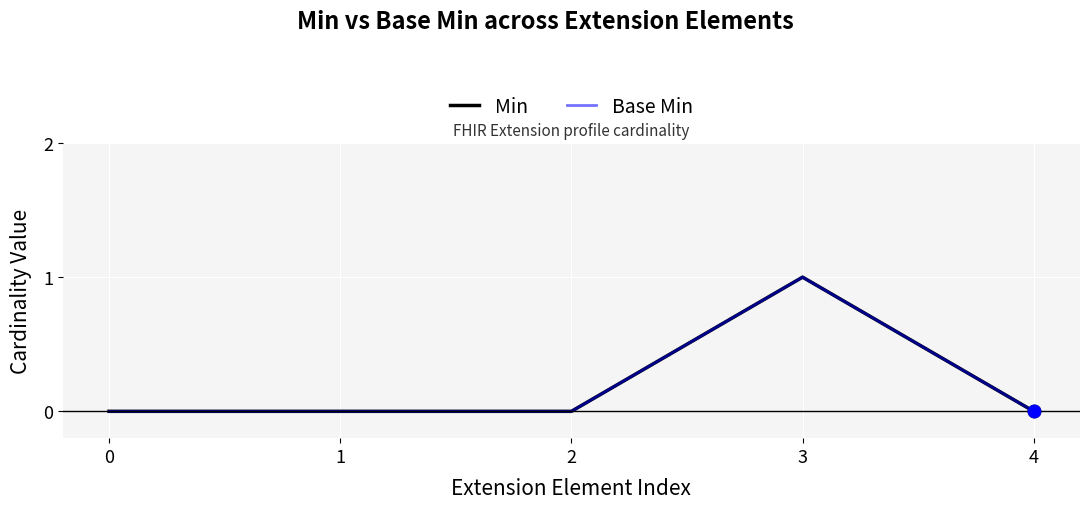

Is this an area chart (filled region under the line)?

No